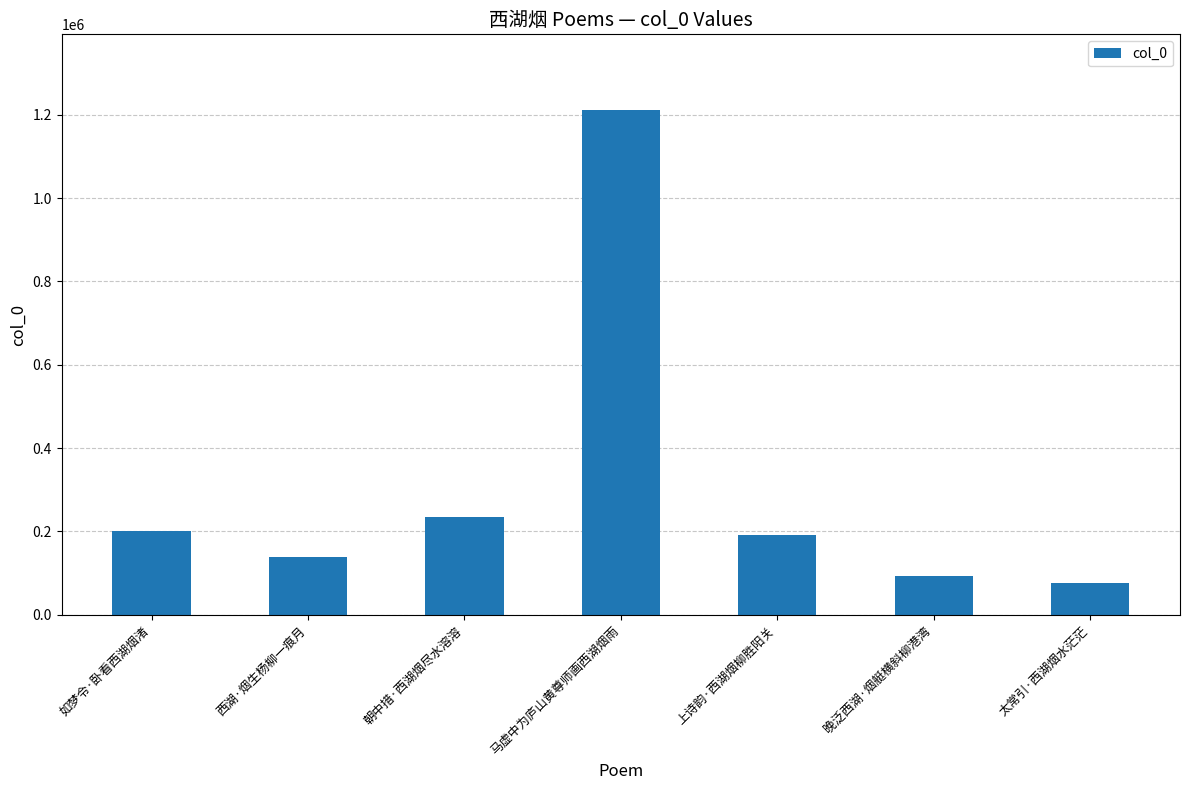

What is the sum of the values at 如梦令·卧看西湖烟渚 and 西湖·烟生杨柳一痕月?

339775